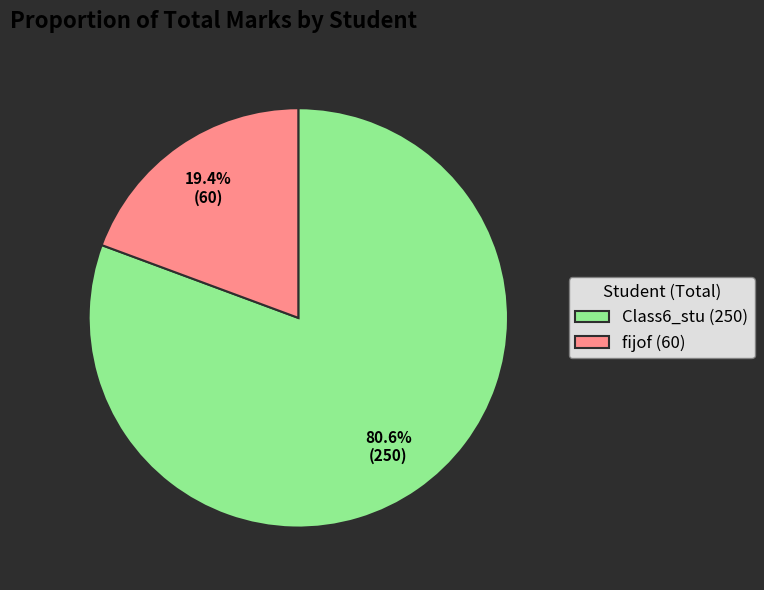

How many slices are in this pie chart?

2